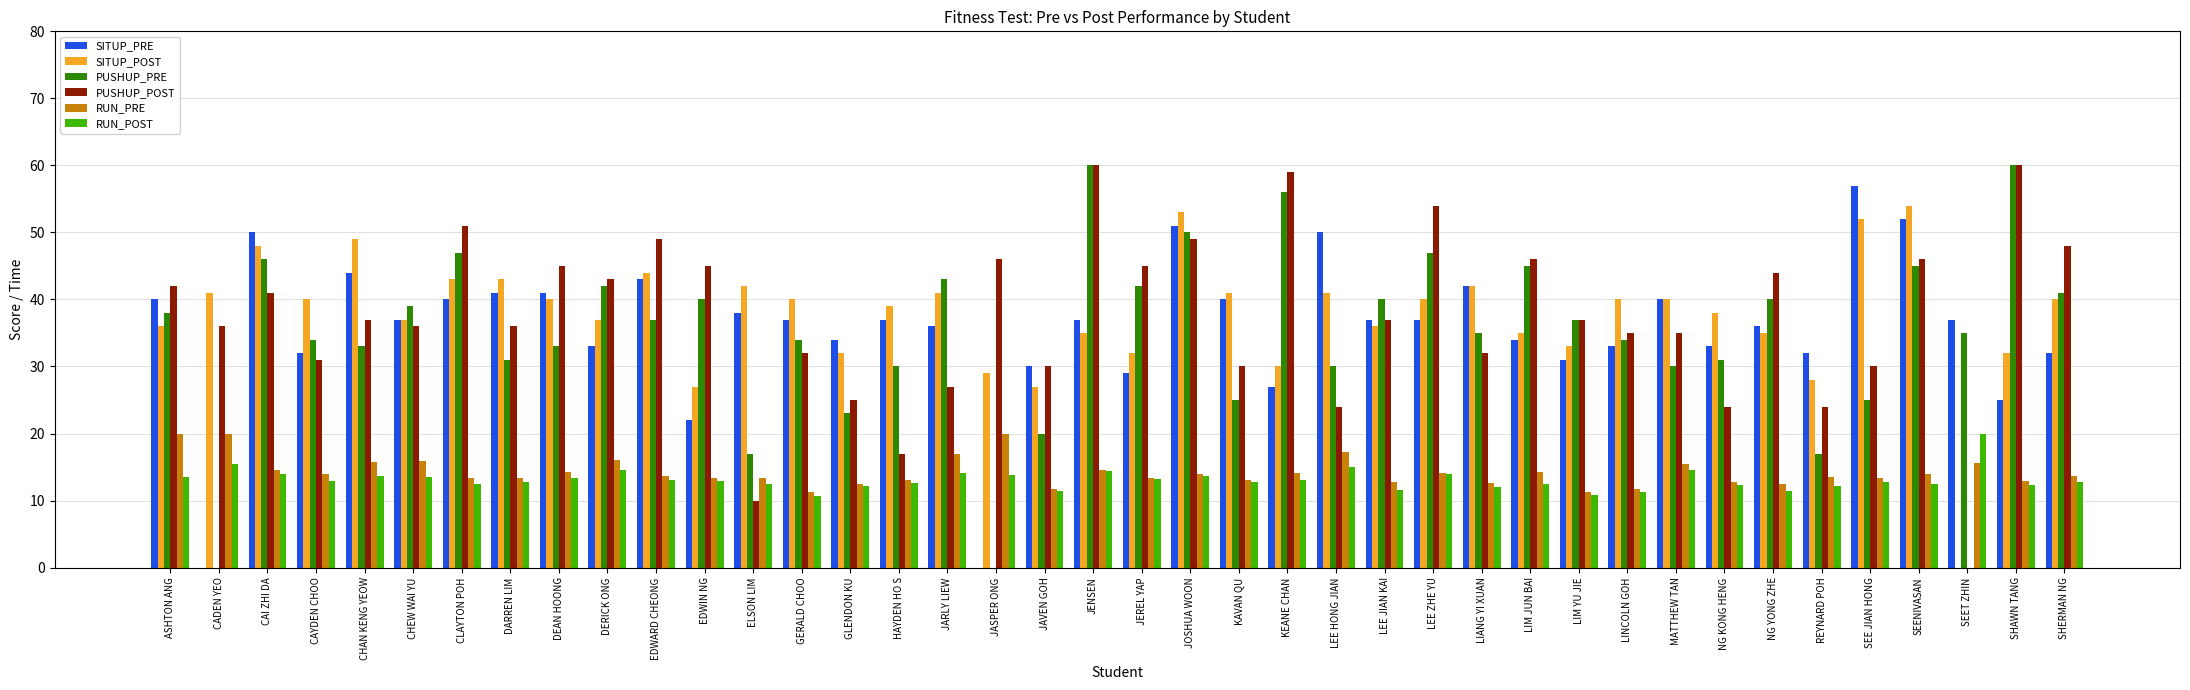

What is the sum of all SITUP_PRE values?

1427.0